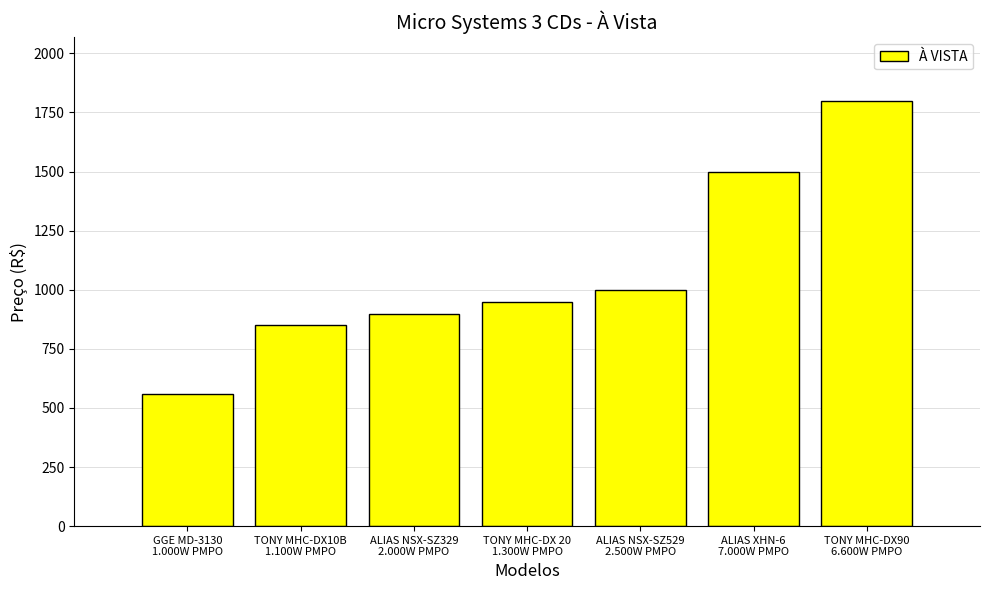

True or false: the data shows 2618 at TONY MHC-DX90
6.600W PMPO.

False